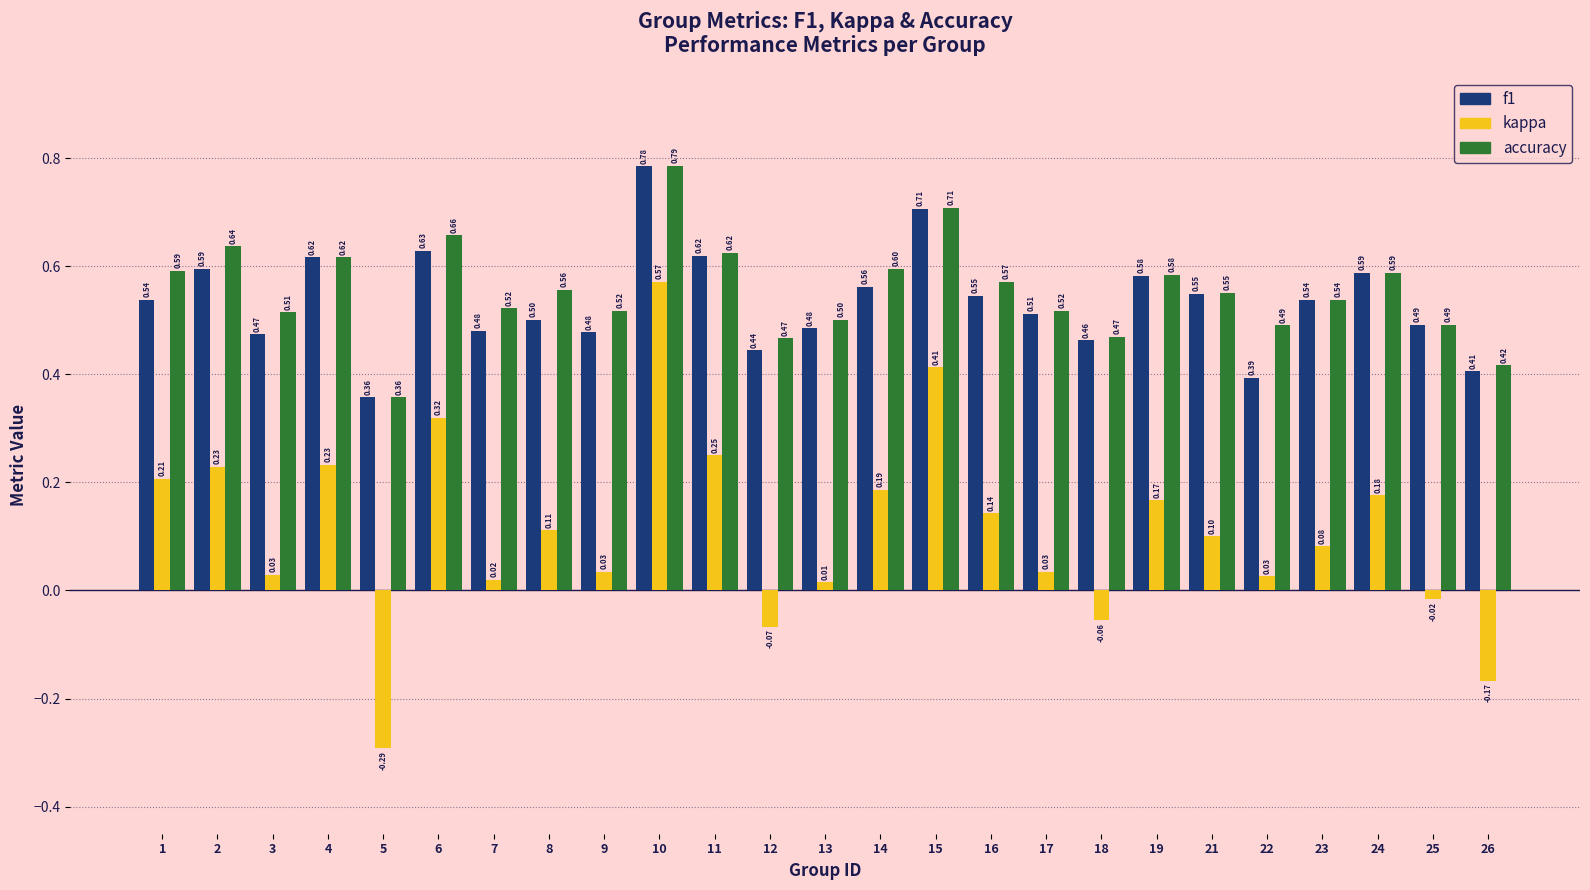

At which category does the chart reach its minimum across all series?

5